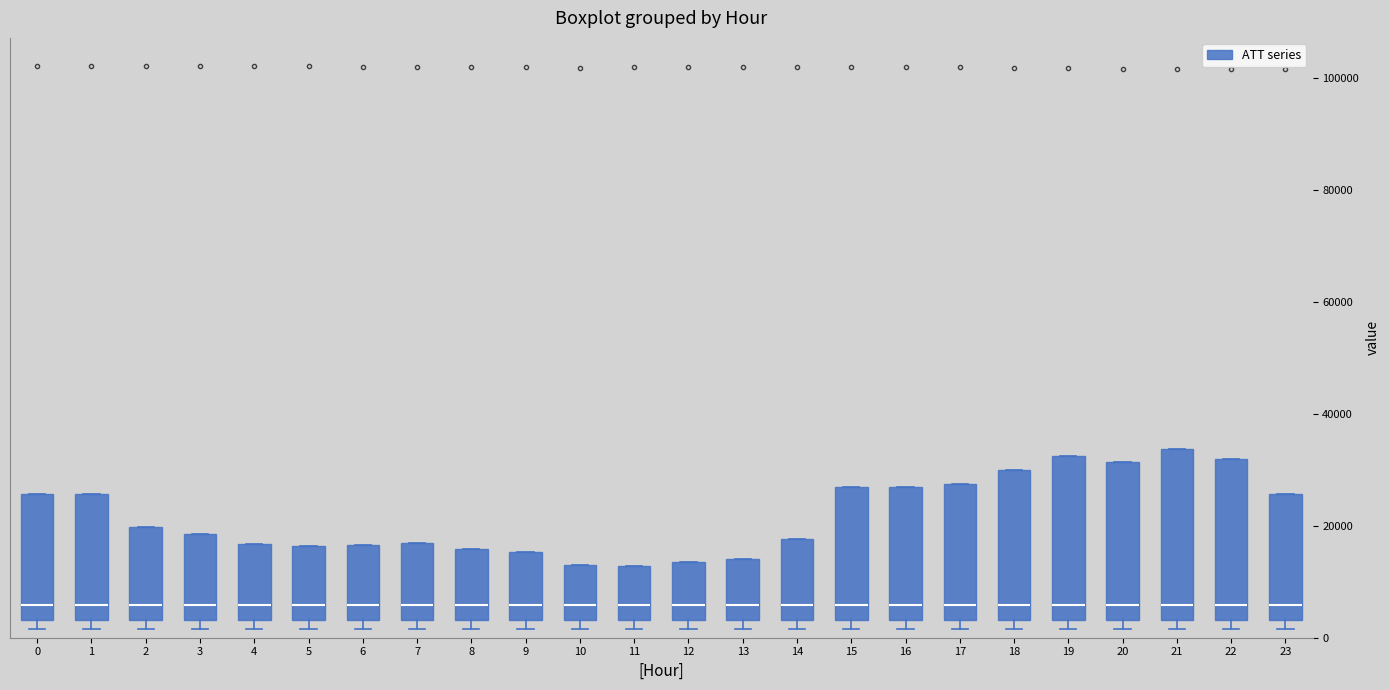

Where is the upper edge of the box at x = 2 on the y-axis? The values are not printed on the chart, so give them approximately, as read against the axis.

20000